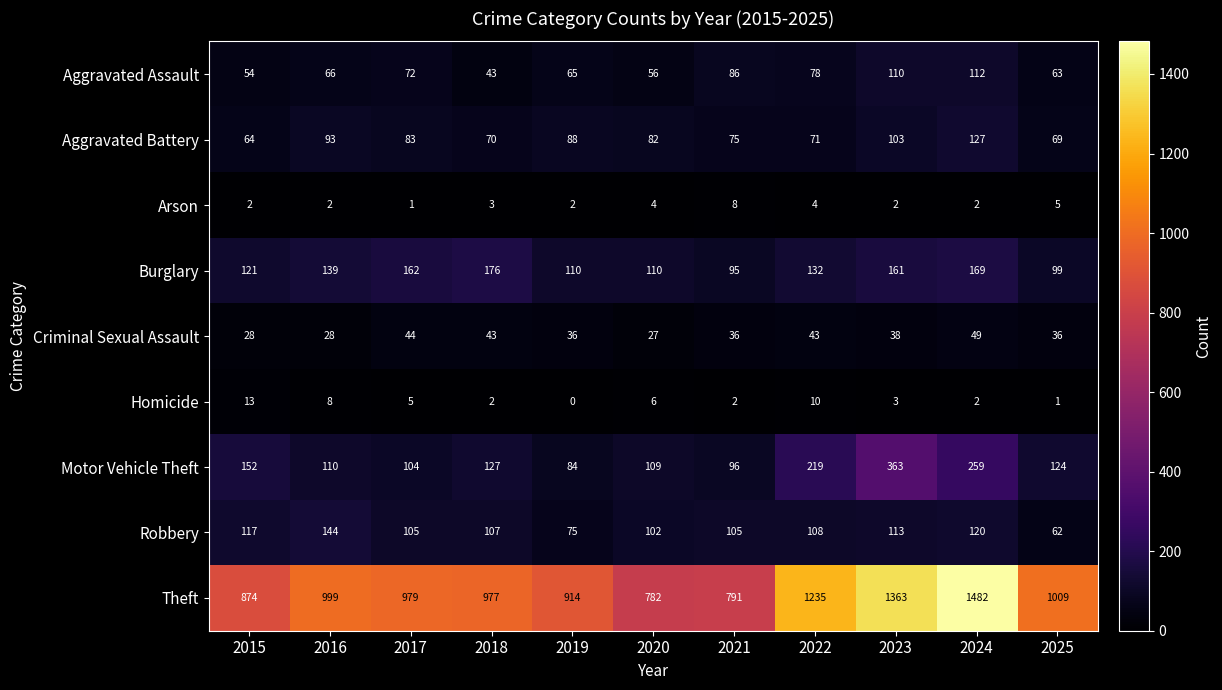

Rank the series at 2021 from lowest to highest value.

Homicide, Arson, Criminal Sexual Assault, Aggravated Battery, Aggravated Assault, Burglary, Motor Vehicle Theft, Robbery, Theft